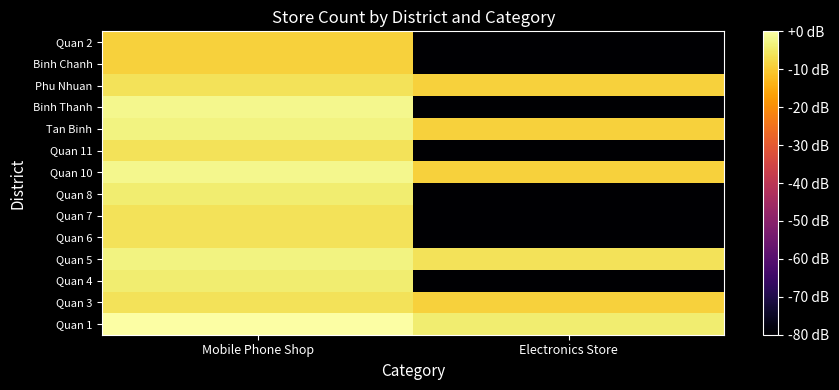

Which series has the largest total across all categories?

Quan 1